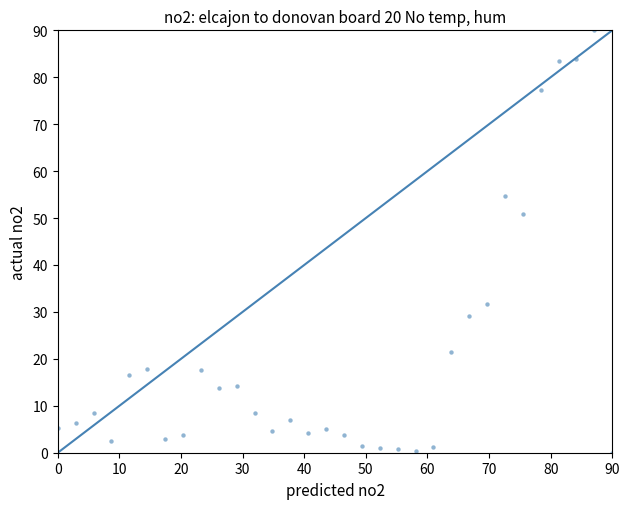

What is the range of Y values (max minus min)?

90.0